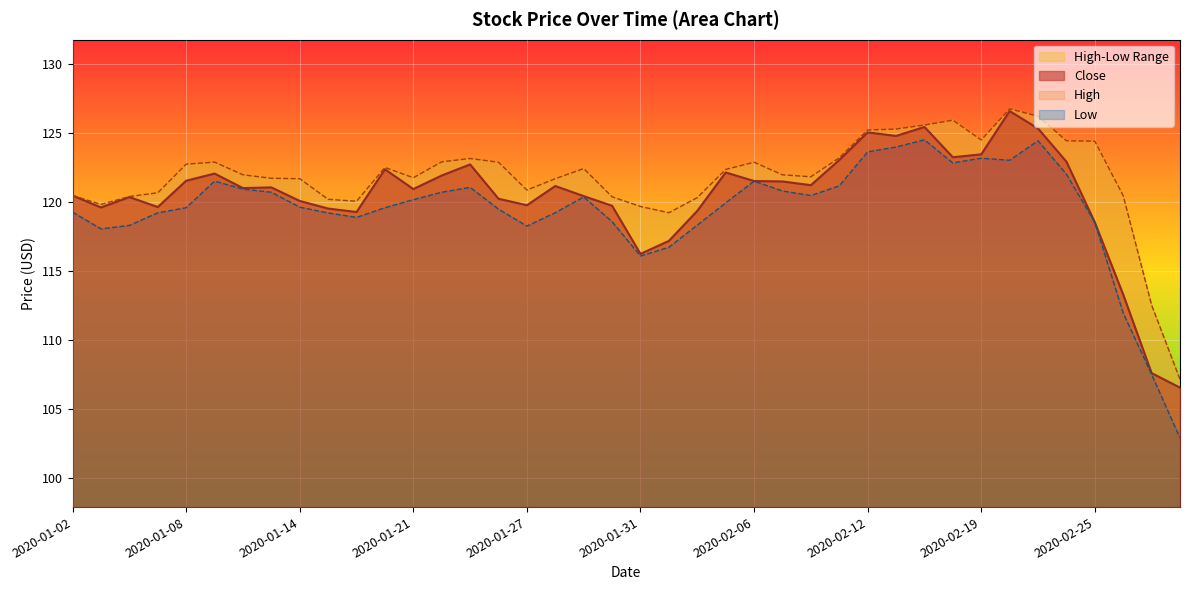

At 2020-02-26, list the series in order from largest to smallest.

High, Close, Low